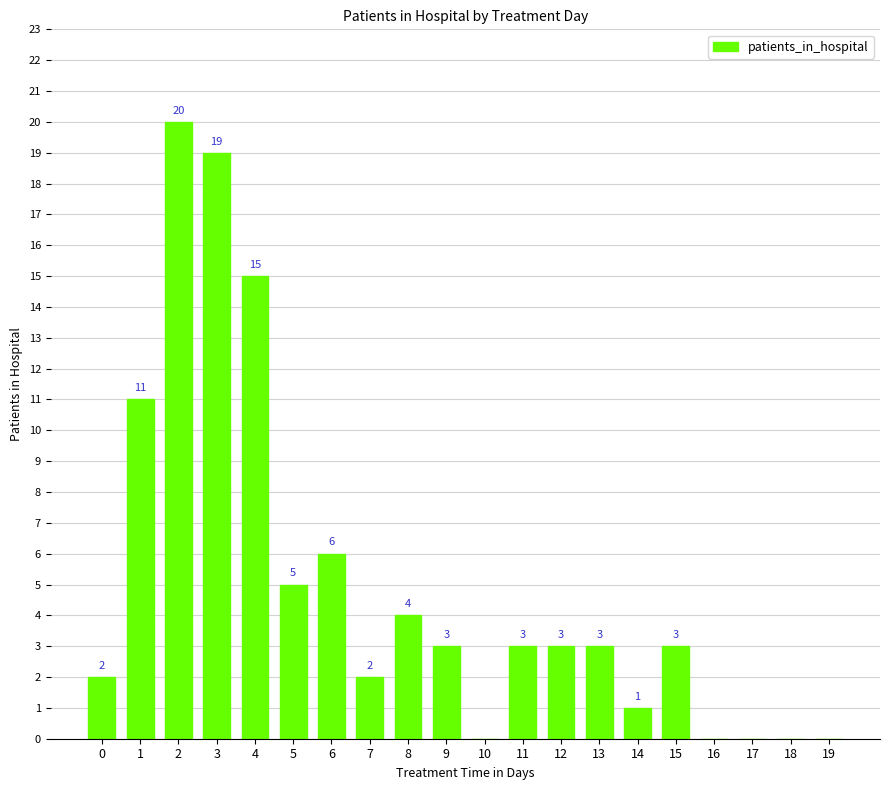

What is the maximum value shown in the chart?

20